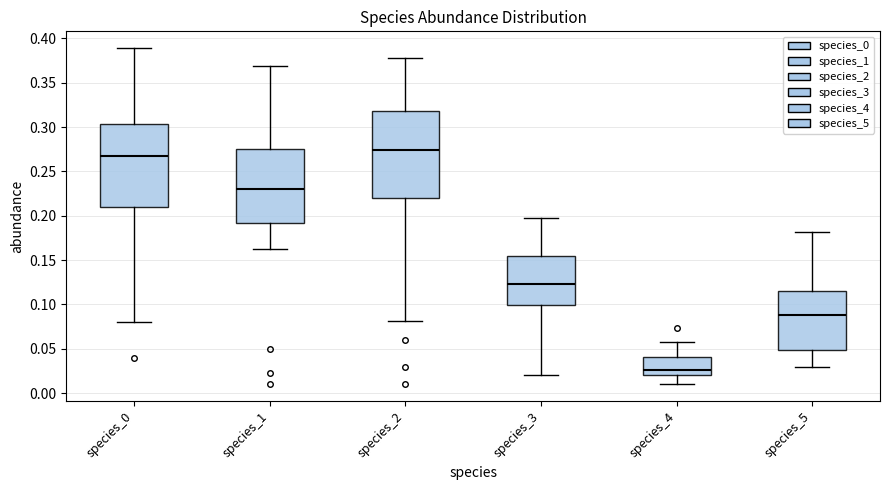

Reading left to right, transcribe this box plot: for each box, give where its median line is, the range the box spans, and where its two whiskers end, as read against the y-axis. The values are not printed on the chart, so give them approximately, as read against the axis.

species_0: median 0.265, box 0.210 to 0.305, whiskers 0.080 to 0.390
species_1: median 0.230, box 0.190 to 0.275, whiskers 0.165 to 0.370
species_2: median 0.275, box 0.220 to 0.320, whiskers 0.080 to 0.380
species_3: median 0.125, box 0.100 to 0.155, whiskers 0.020 to 0.195
species_4: median 0.025, box 0.020 to 0.040, whiskers 0.010 to 0.060
species_5: median 0.090, box 0.050 to 0.115, whiskers 0.030 to 0.180